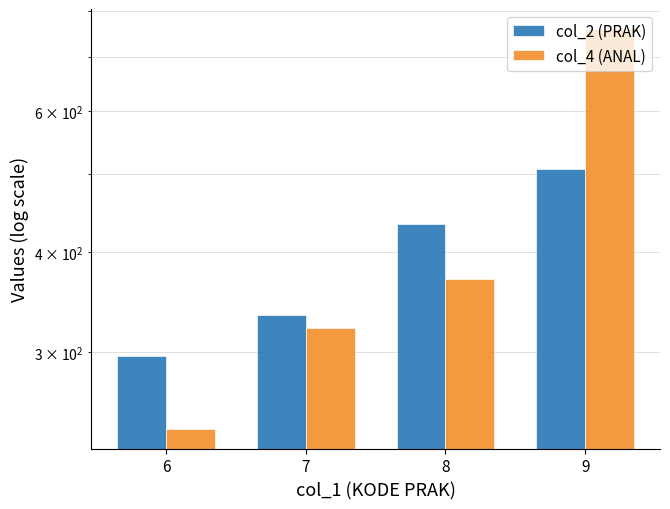

What is the difference between the col_2 (PRAK) values at 9 and 6?

210.8